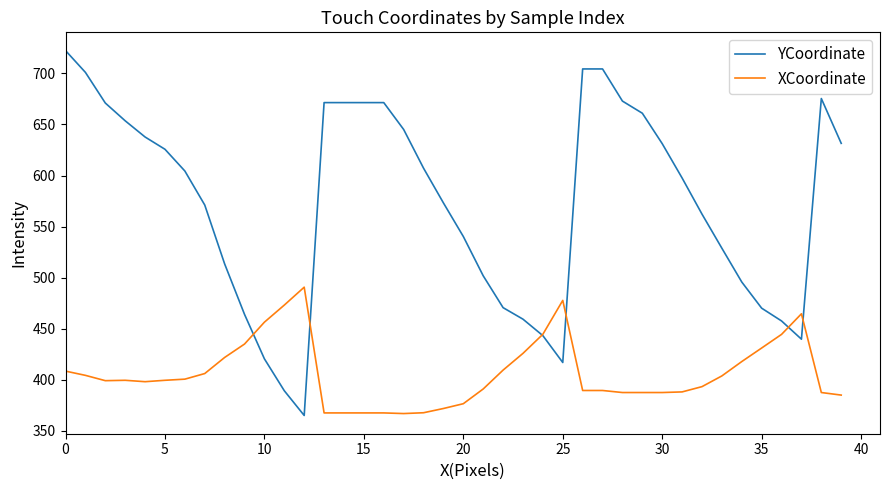

List the series in order of their peak value, lowest first.

XCoordinate, YCoordinate